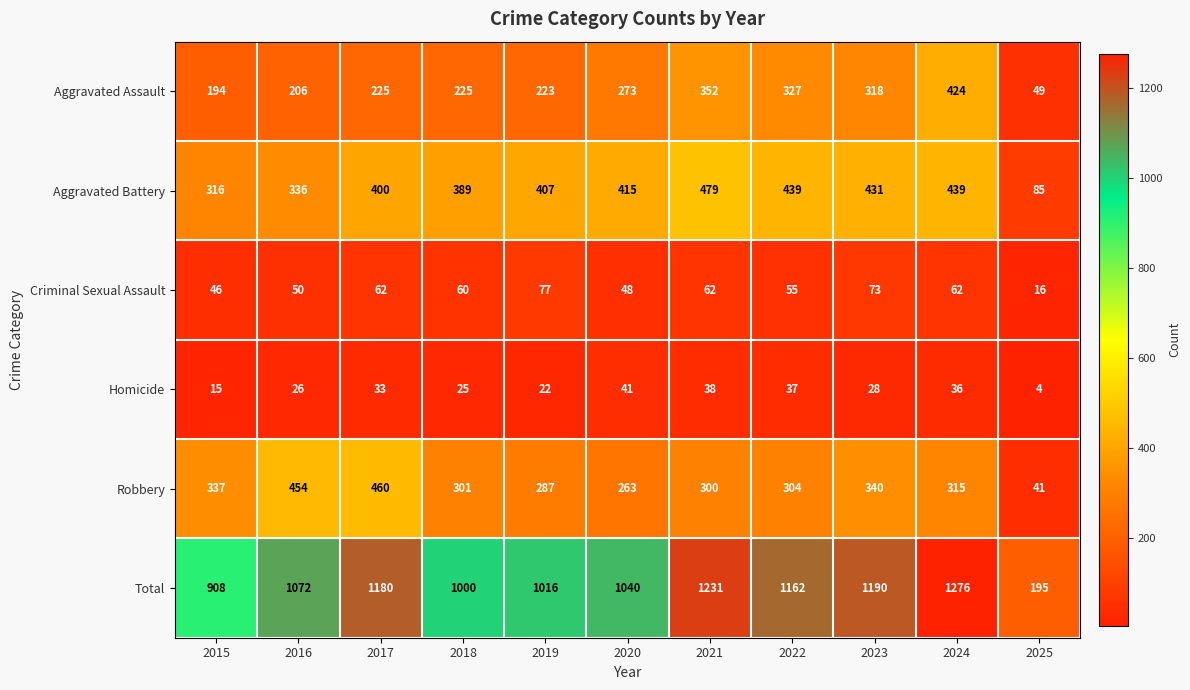

At which category is the sum across all series the highest?

2024